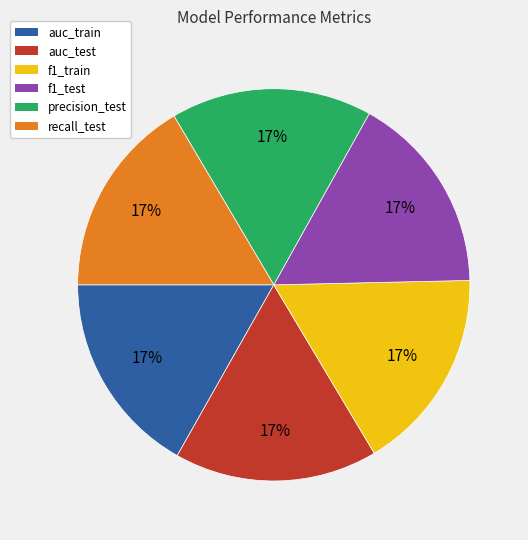

Do auc_test and precision_test together represent more than half of the pie?

No